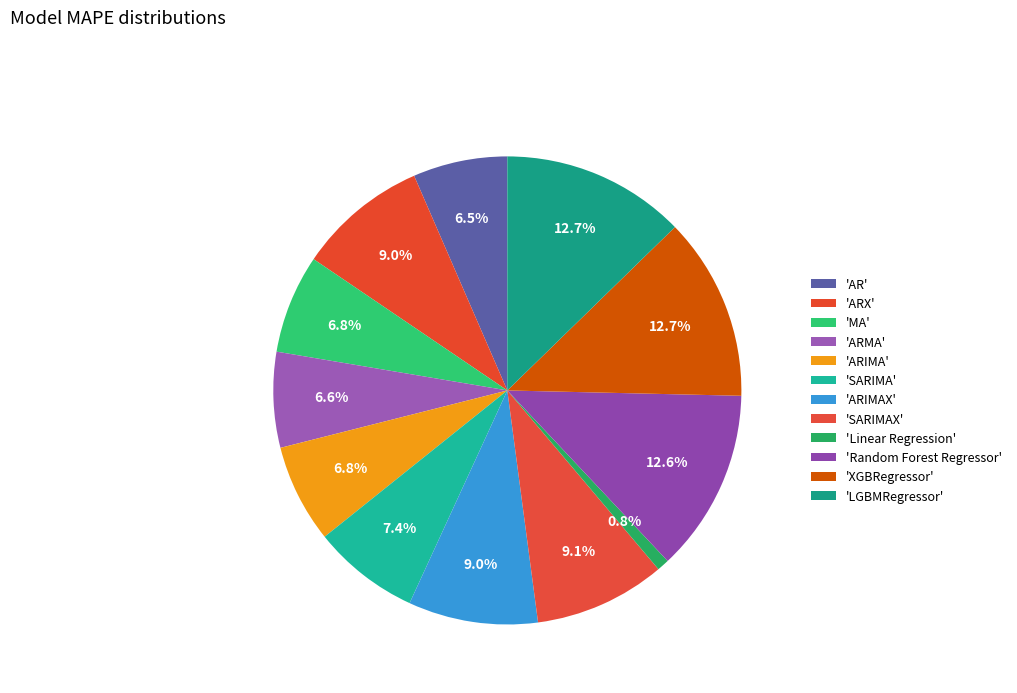

How many slices are in this pie chart?

12